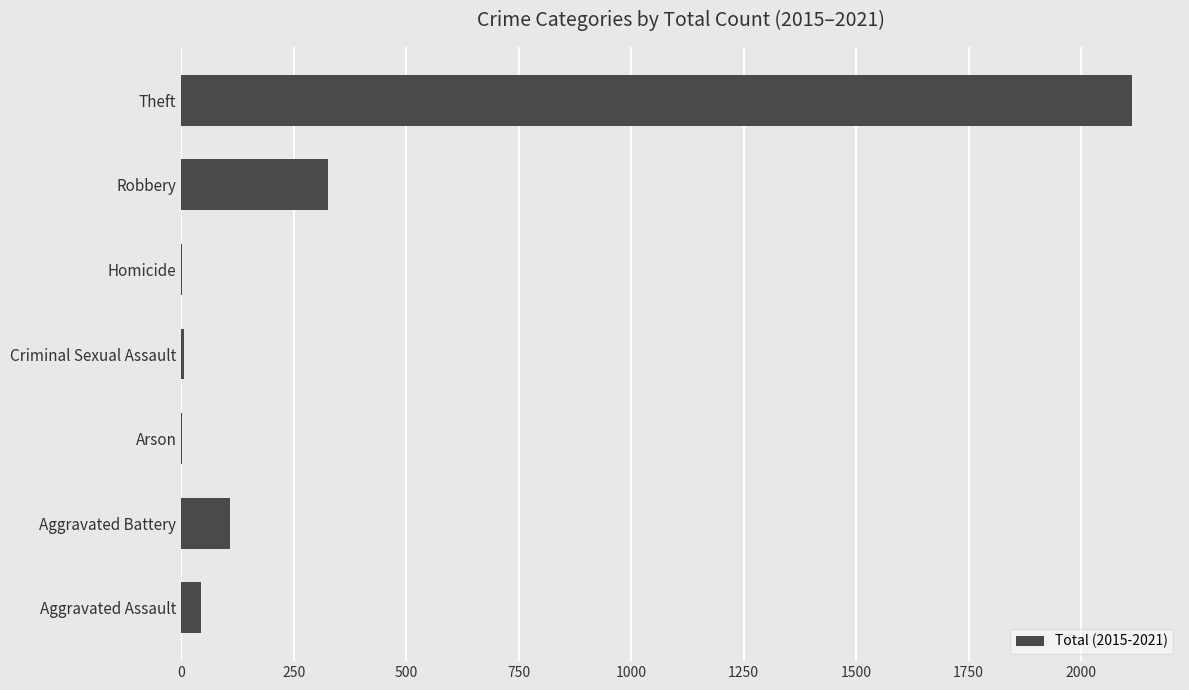

Is it true that the value at Aggravated Battery is 181?

False